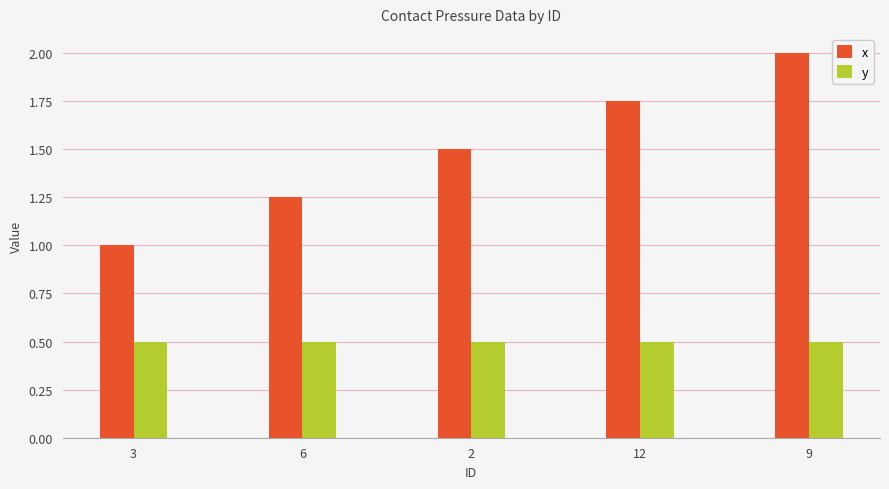

List the series in order of their peak value, lowest first.

y, x